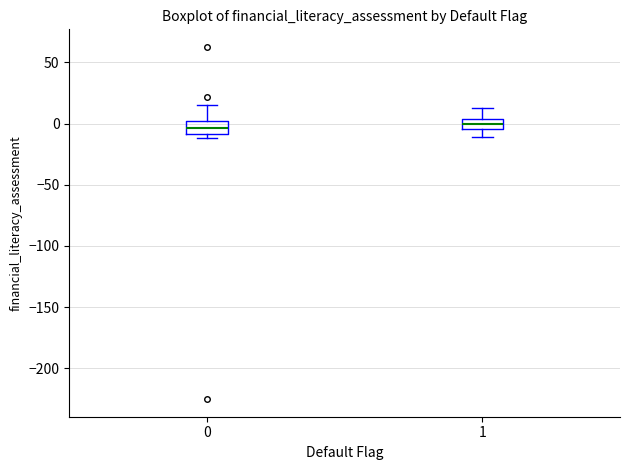

Reading left to right, read every box against the y-axis: the position of its median line, the range the box covers, and the ends of its whiskers. The values are not printed on the chart, so give them approximately, as read against the axis.

0: median -5, box -10 to 0, whiskers -10 (just below the box's lower edge) to 15
1: median 0, box -5 to 5, whiskers -10 to 15